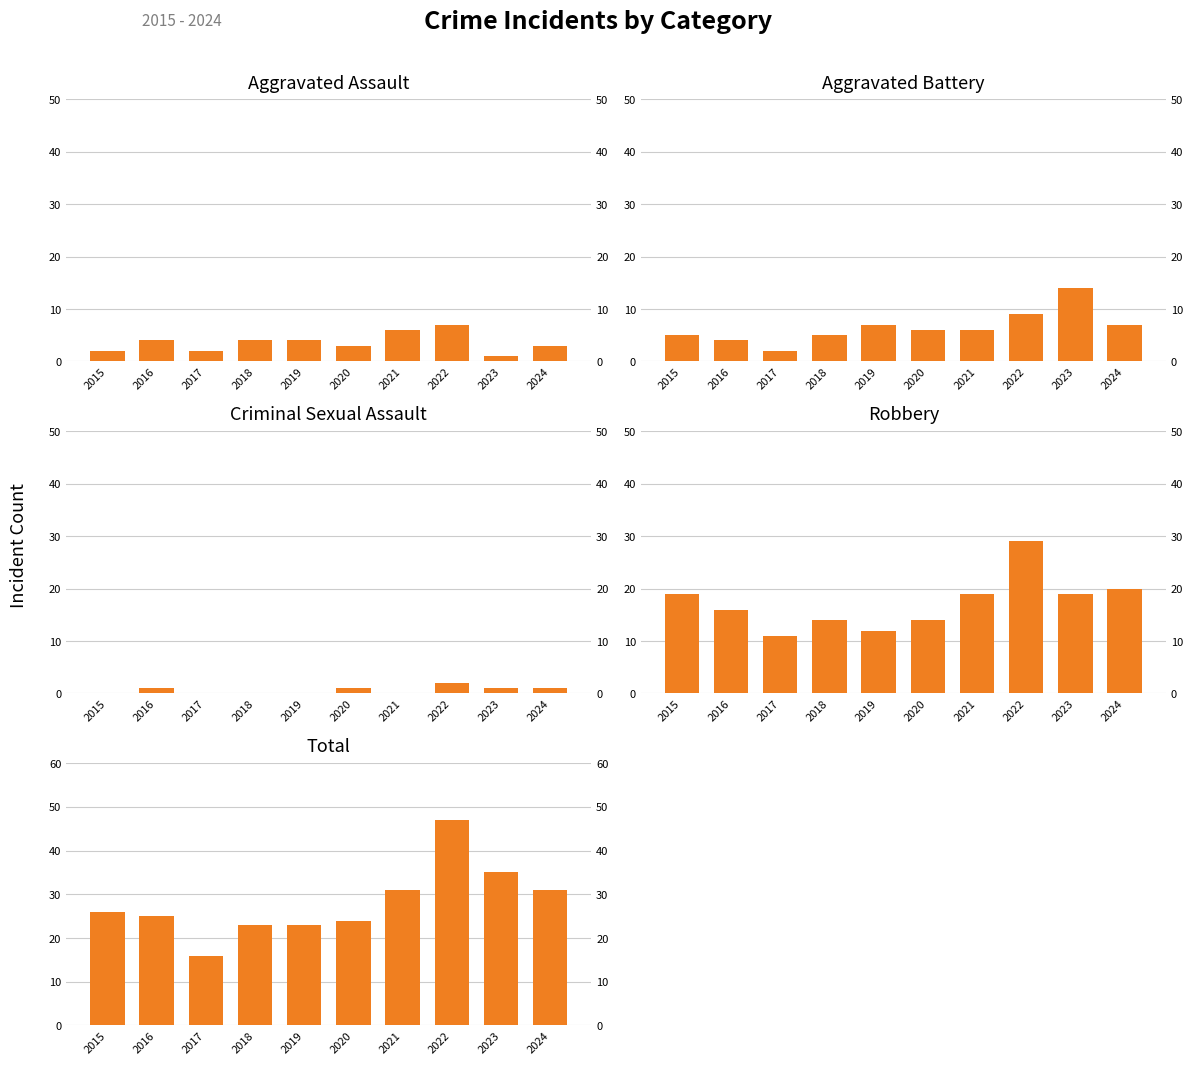

What is the difference between the maximum and minimum values in the Criminal Sexual Assault series?

2